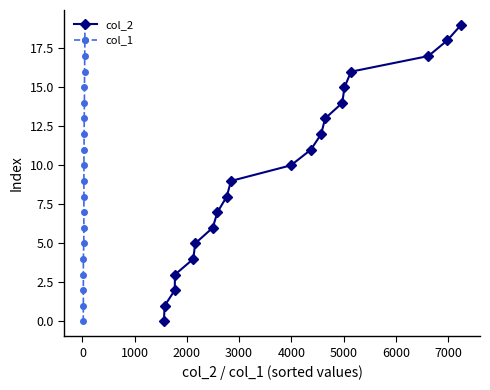

True or false: col_2 has more than 2 interior local peaks.

False